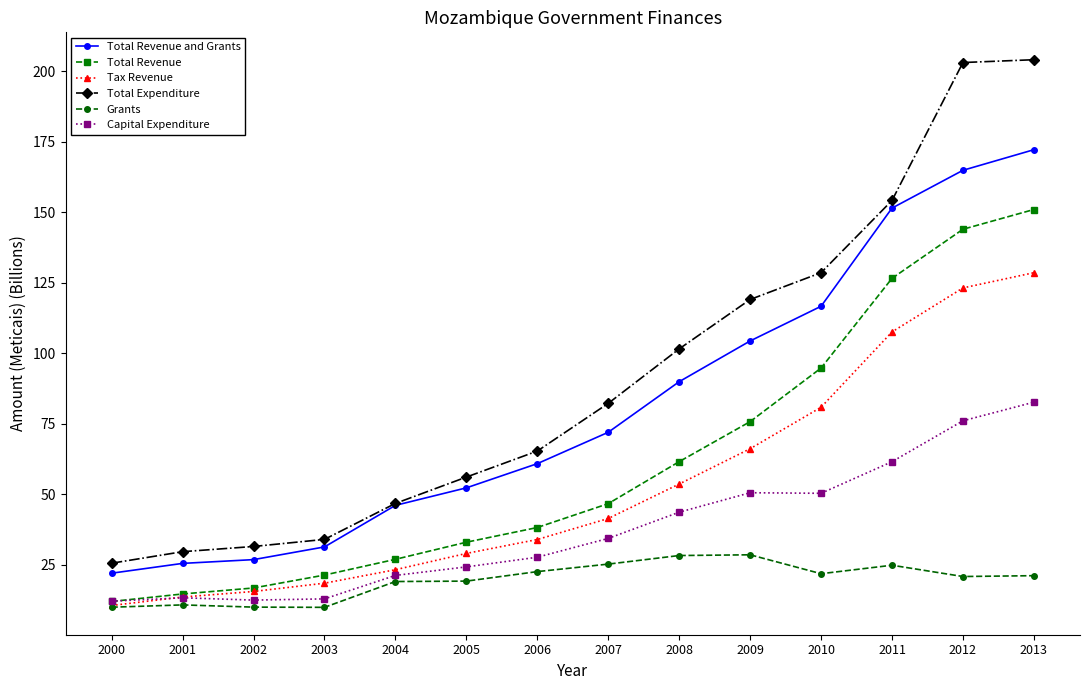

Which series has the widest spread of values?

Total Expenditure